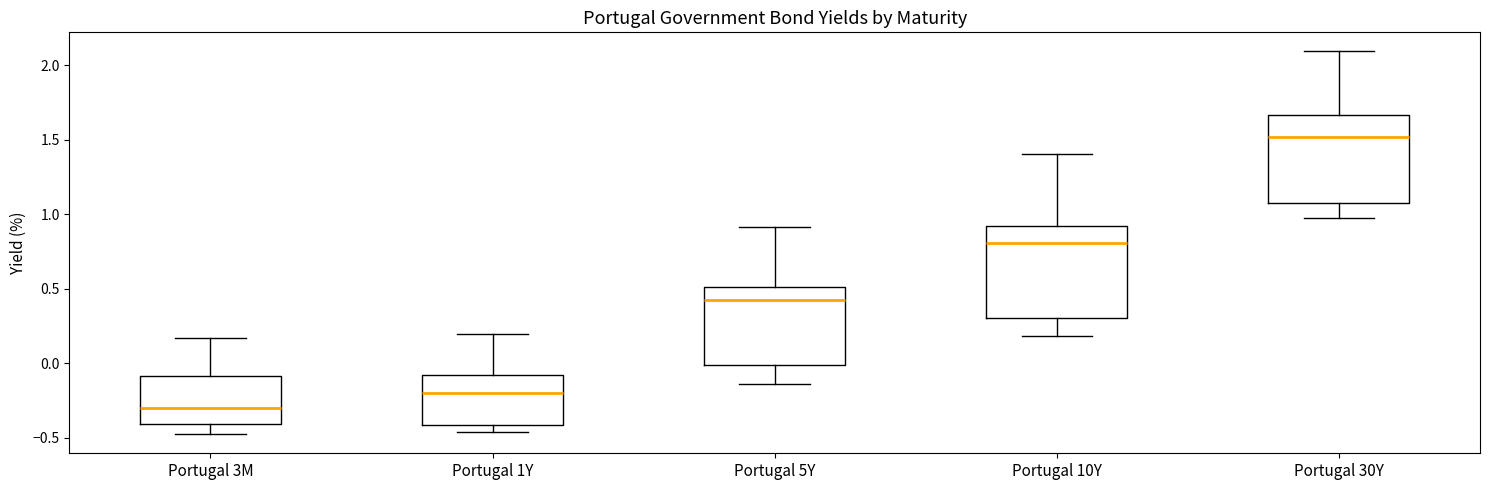

Which box's median line is the highest?

Portugal 30Y